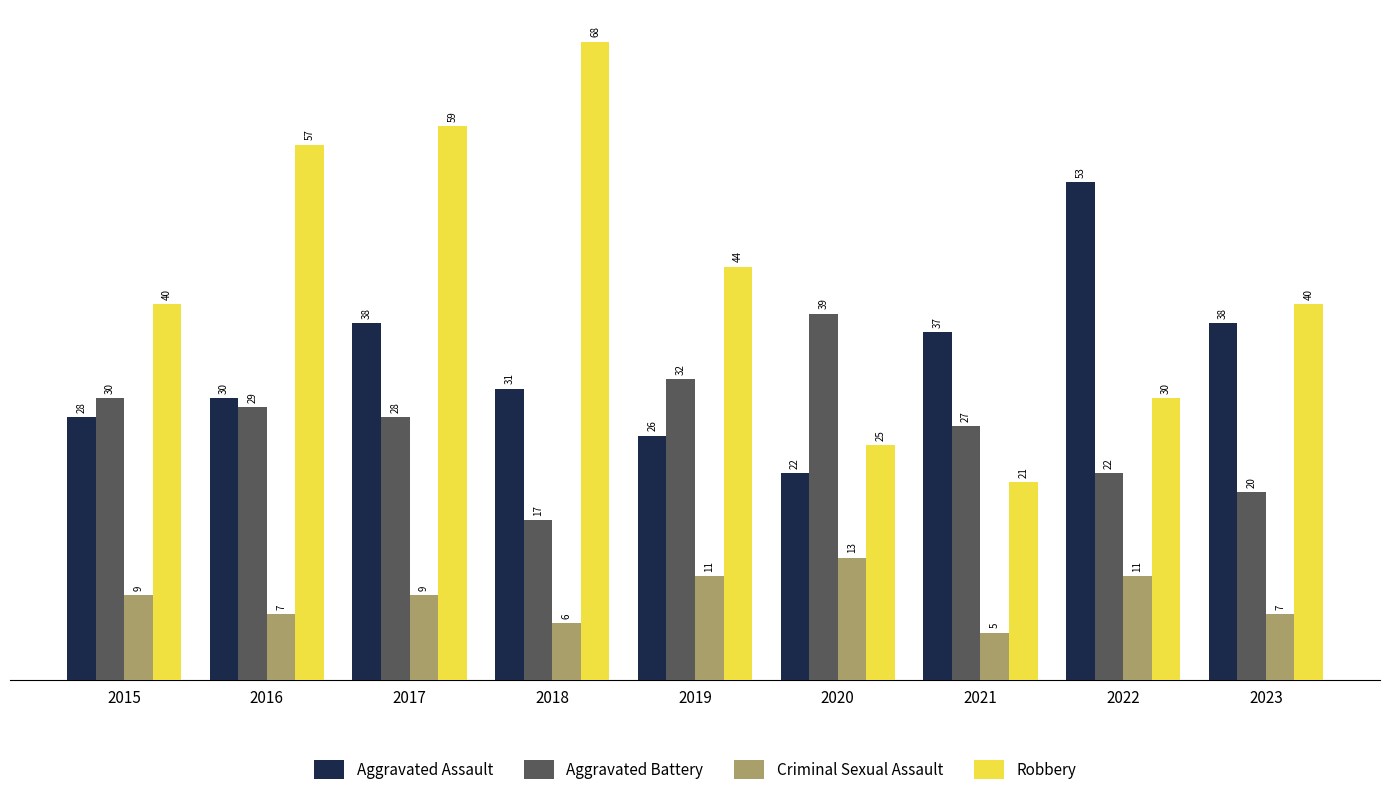

Reading left to right, list all the values displayed in this chart.

Aggravated Assault: 28	30	38	31	26	22	37	53	38
Aggravated Battery: 30	29	28	17	32	39	27	22	20
Criminal Sexual Assault: 9	7	9	6	11	13	5	11	7
Robbery: 40	57	59	68	44	25	21	30	40